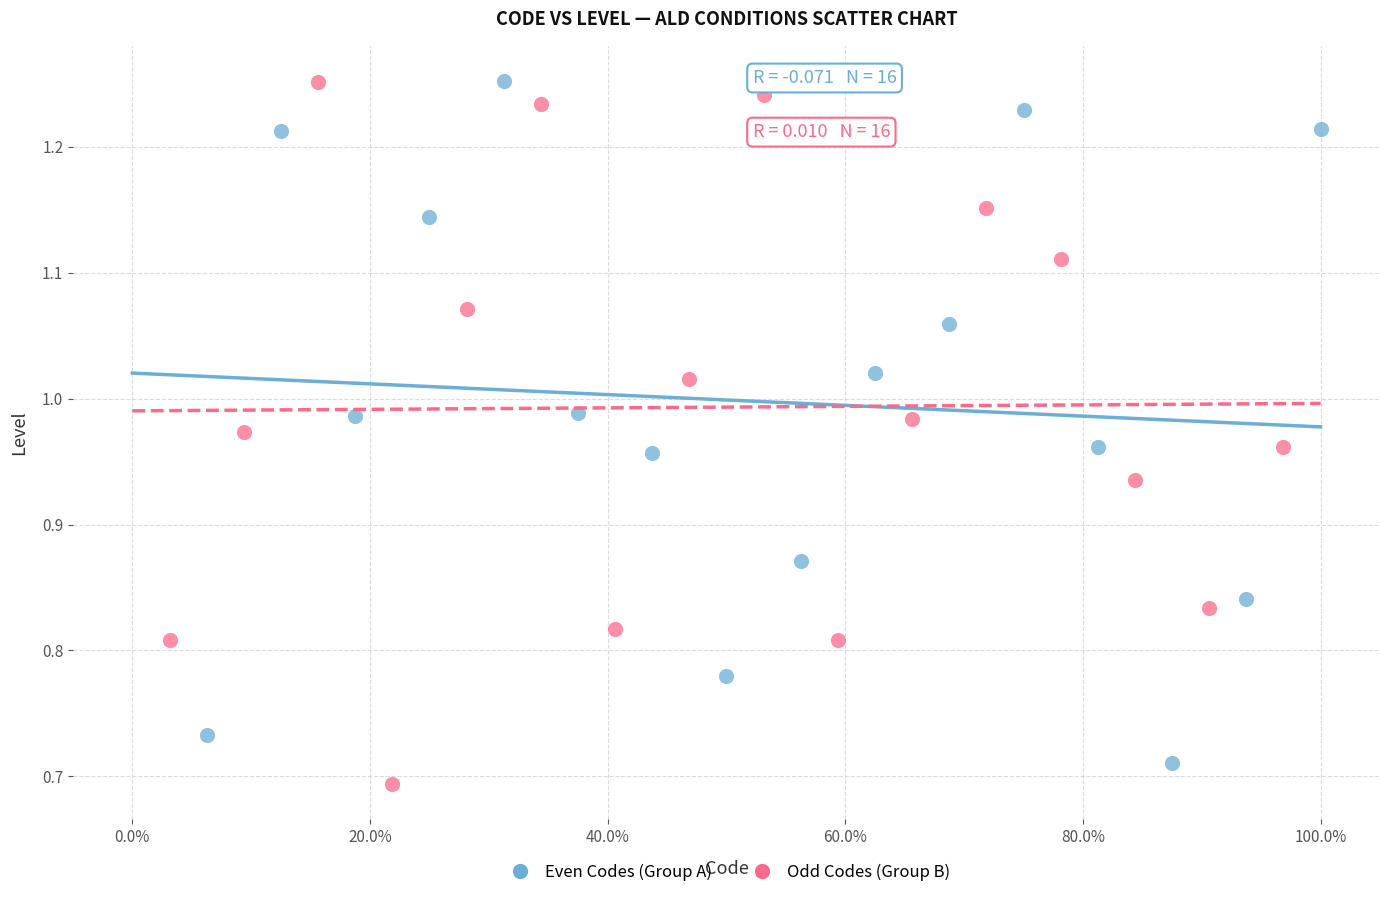

What are all the series names shown in the legend?

Even Codes (Group A), Odd Codes (Group B)